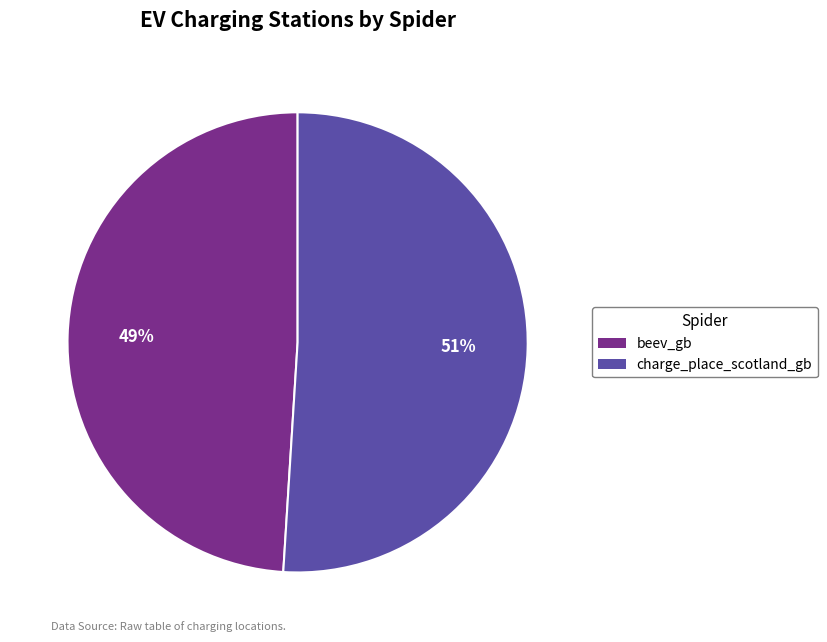

To the nearest percent, what is the average slice percentage?

50%